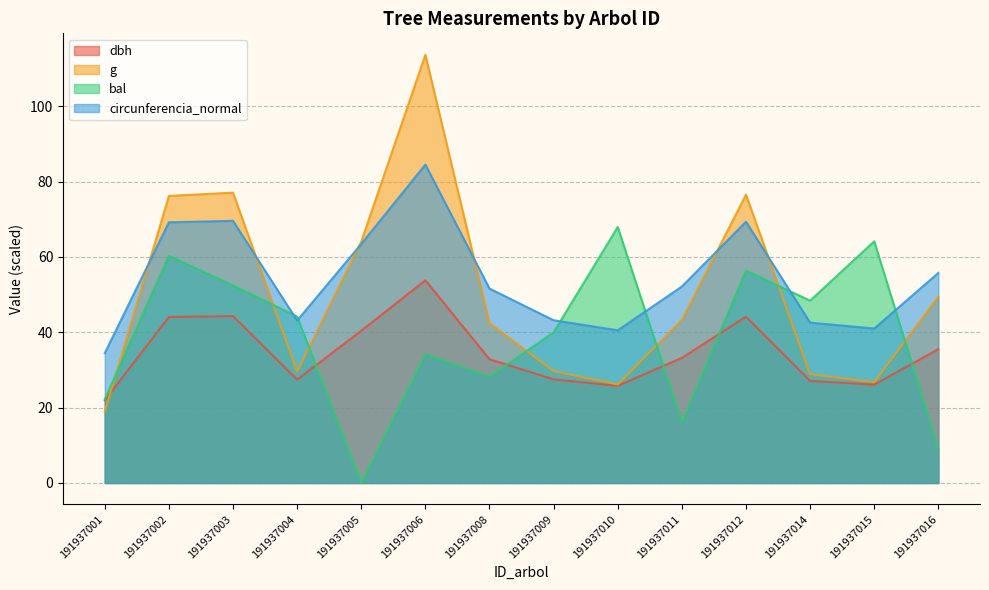

How many lines are shown in the chart?

4